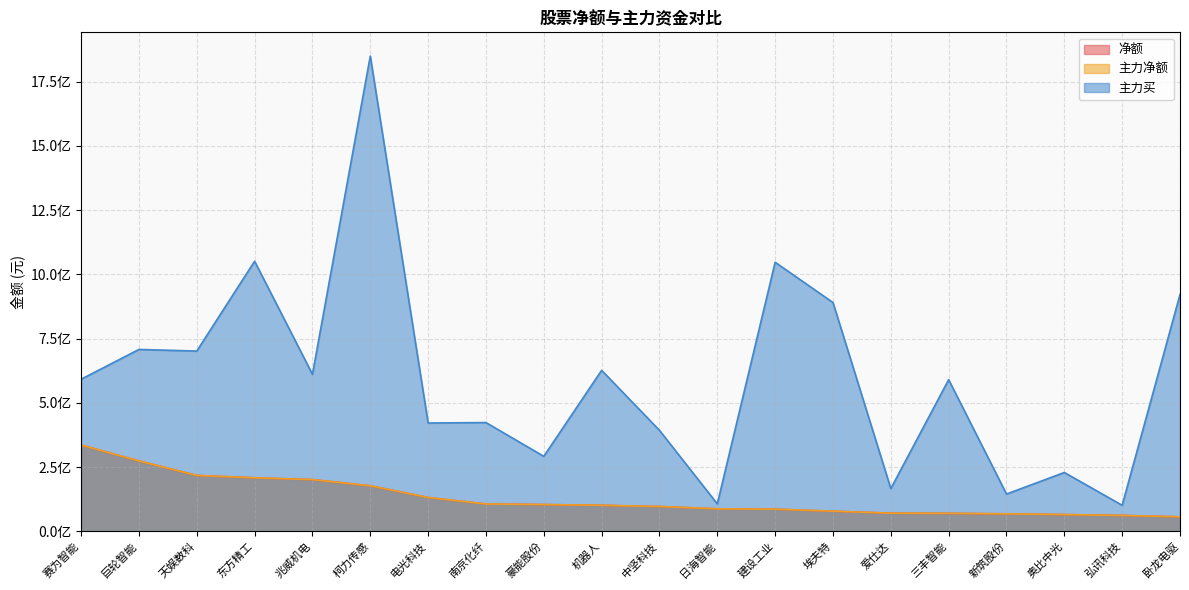

Does the chart display data point markers on the line(s)?

No